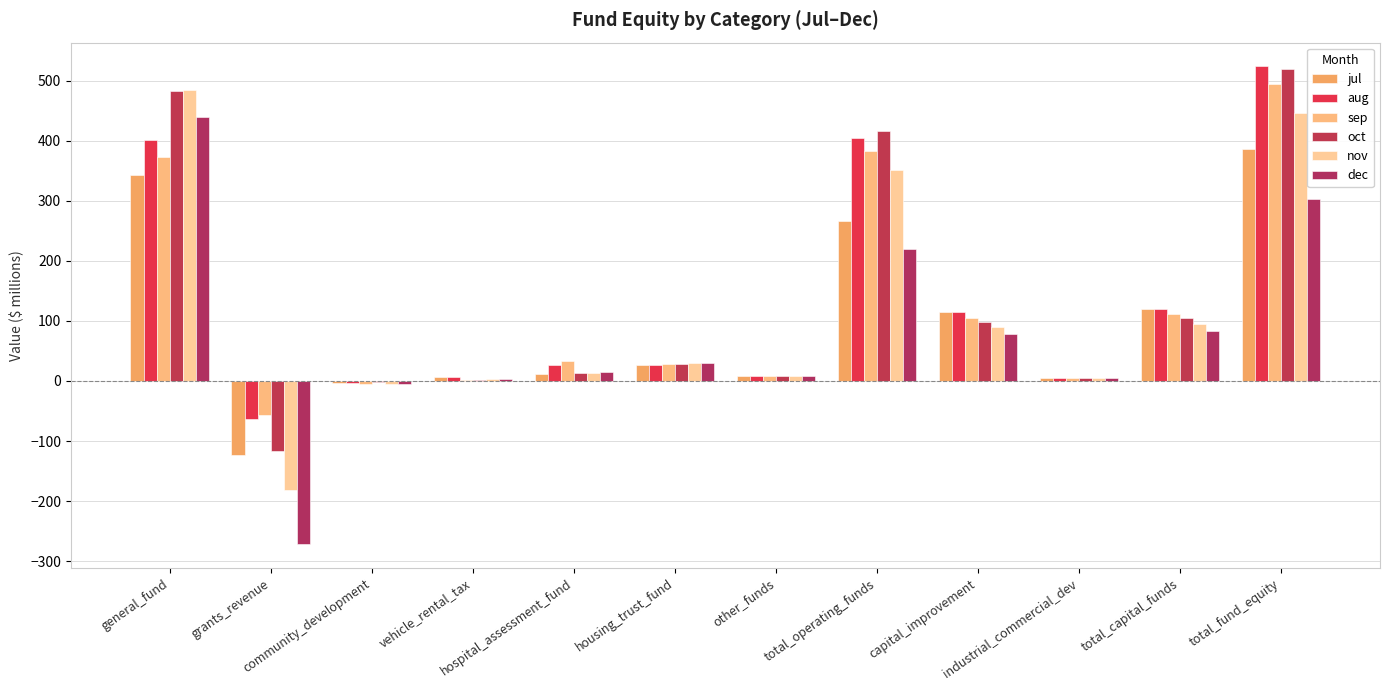

How many series are shown in this chart?

6